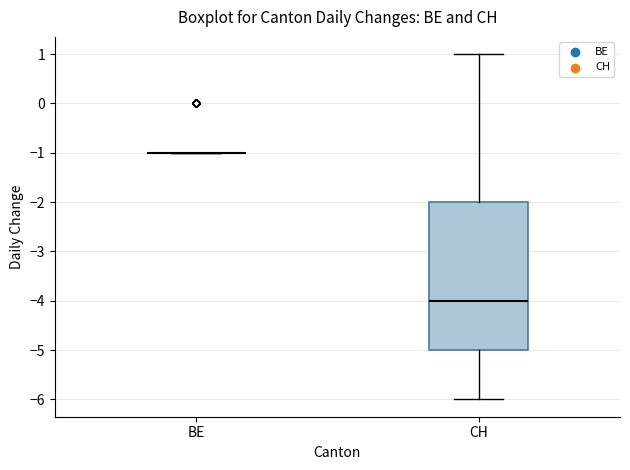

Reading left to right, transcribe this box plot: for each box, give where its median line is, the range the box spans, and where its two whiskers end, as read against the y-axis. The values are not printed on the chart, so give them approximately, as read against the axis.

BE: box collapsed to a line at -1, whiskers -1 to -1
CH: median -4, box -5 to -2, whiskers -6 to 1